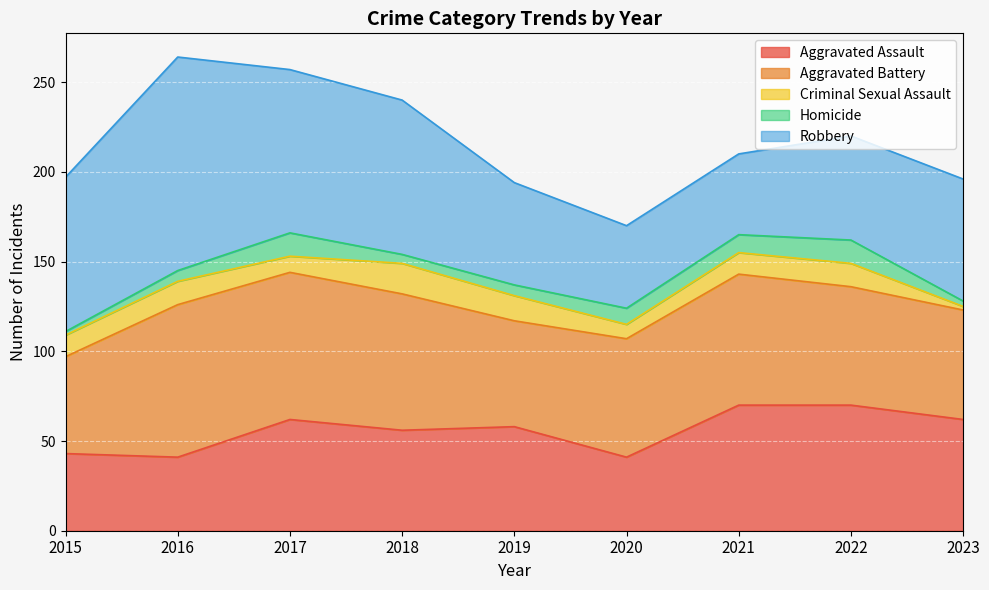

The Homicide series shows 23 at 2017. True or false?

False